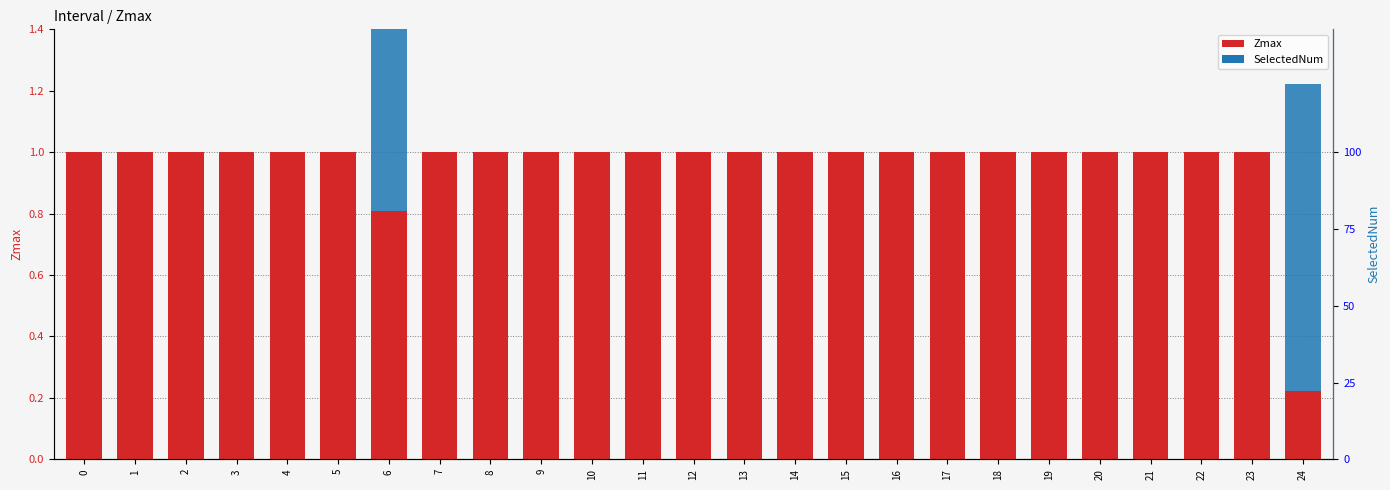

The Zmax series shows 0.3 at 3. True or false?

False